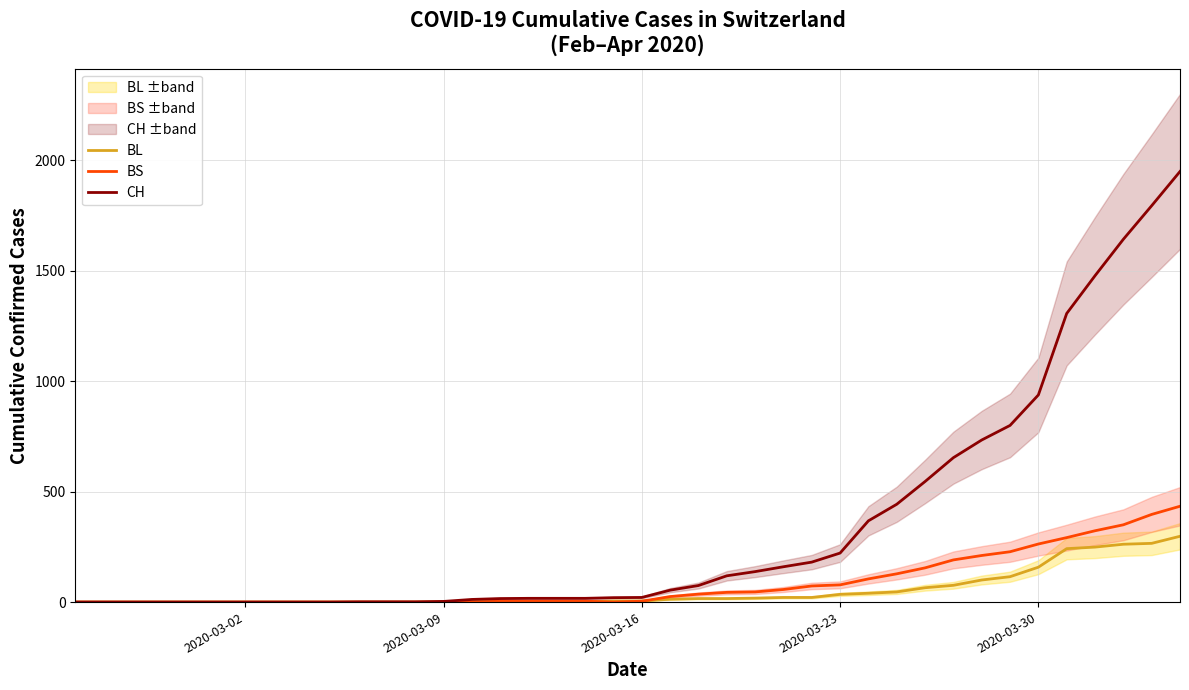

What are all the series names shown in the legend?

BL, BS, CH